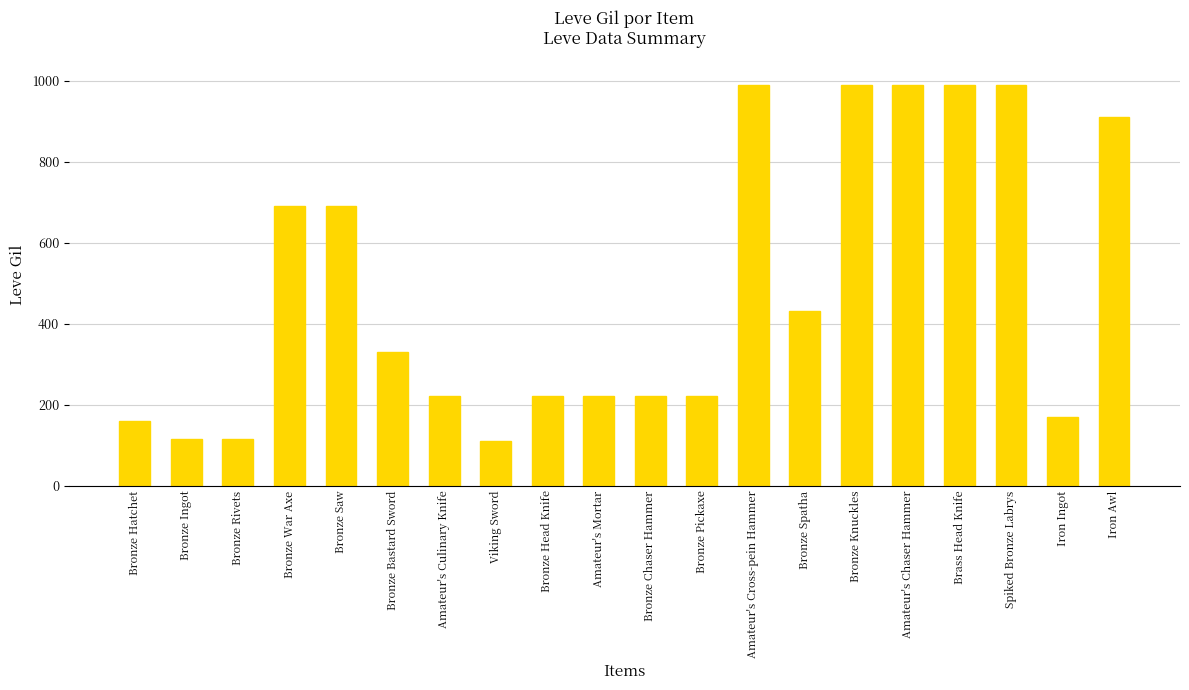

What is the label of the 3rd bar from the right?

Spiked Bronze Labrys